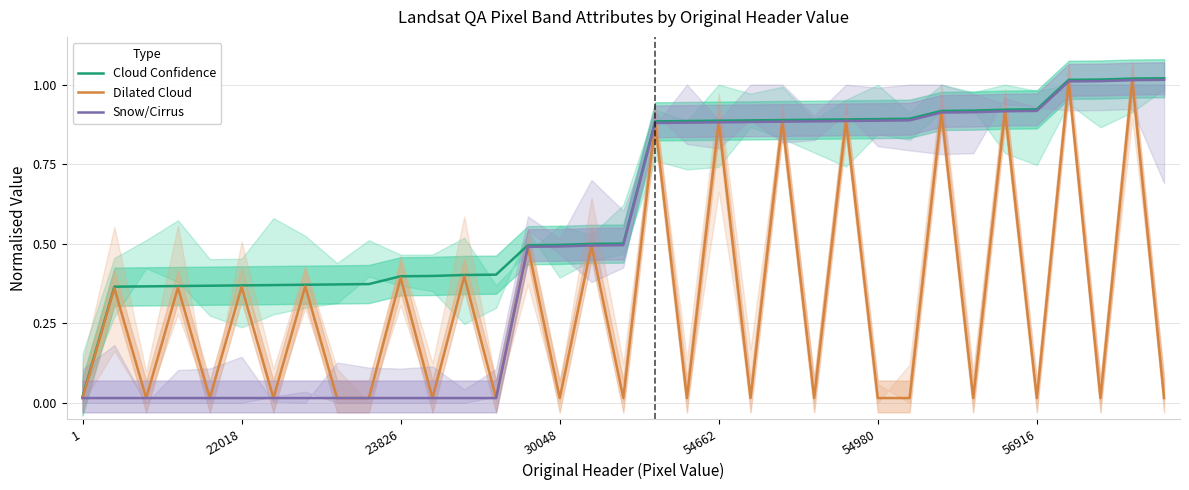

Does the chart display data point markers on the line(s)?

No